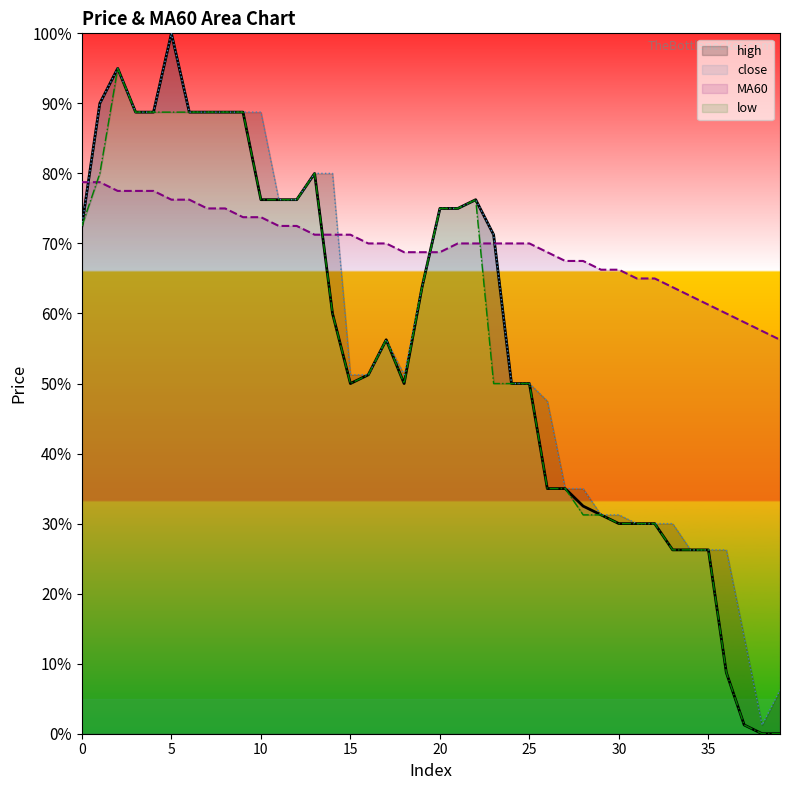

True or false: close has a value of 139.6 at 6.

False